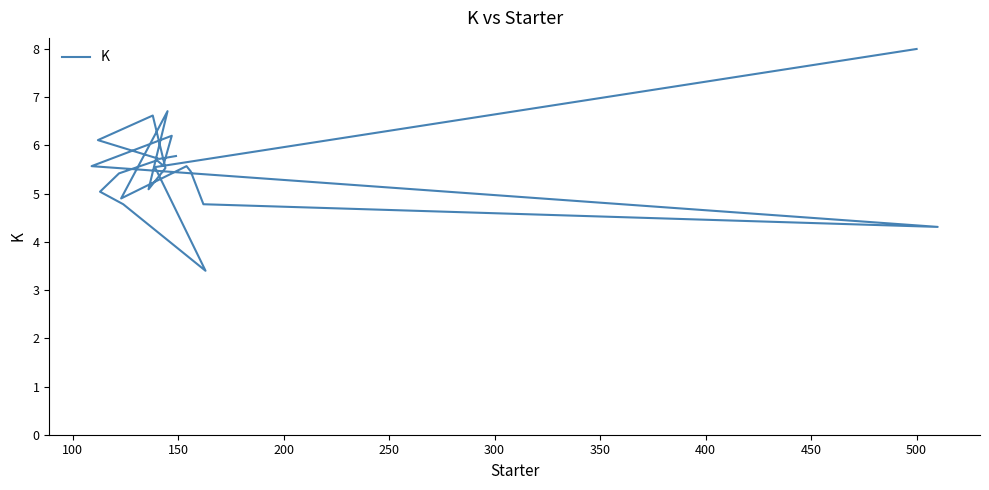

How many lines are shown in the chart?

1